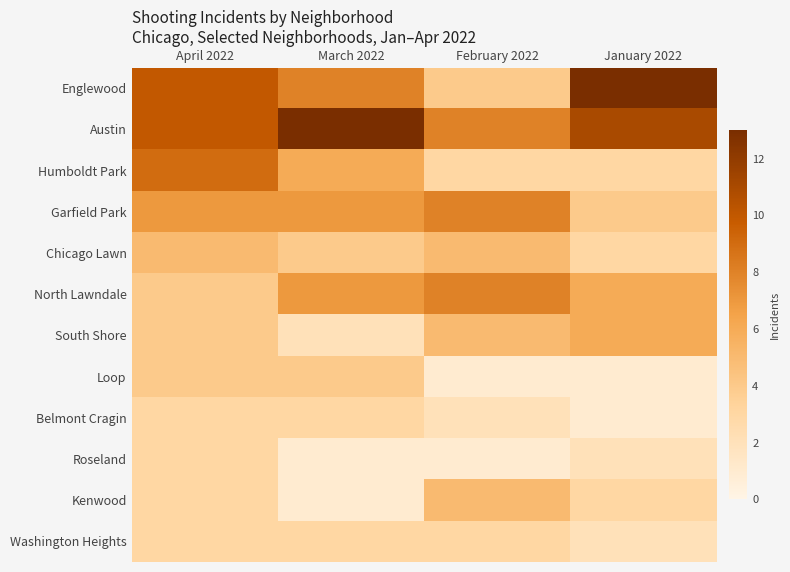

Reading left to right, what are all the values shown in this chart?

Englewood: April 2022=10	March 2022=8	February 2022=4	January 2022=13
Austin: April 2022=10	March 2022=13	February 2022=8	January 2022=11
Humboldt Park: April 2022=9	March 2022=6	February 2022=3	January 2022=3
Garfield Park: April 2022=7	March 2022=7	February 2022=8	January 2022=4
Chicago Lawn: April 2022=5	March 2022=4	February 2022=5	January 2022=3
North Lawndale: April 2022=4	March 2022=7	February 2022=8	January 2022=6
South Shore: April 2022=4	March 2022=2	February 2022=5	January 2022=6
Loop: April 2022=4	March 2022=4	February 2022=1	January 2022=1
Belmont Cragin: April 2022=3	March 2022=3	February 2022=2	January 2022=1
Roseland: April 2022=3	March 2022=1	February 2022=1	January 2022=2
Kenwood: April 2022=3	March 2022=1	February 2022=5	January 2022=3
Washington Heights: April 2022=3	March 2022=3	February 2022=3	January 2022=2